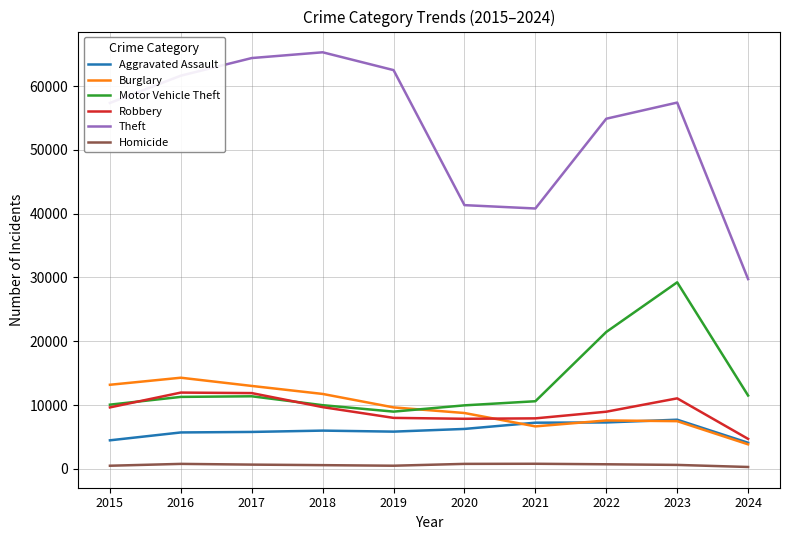

Is it true that Aggravated Assault equals 5713 at 2016?

True